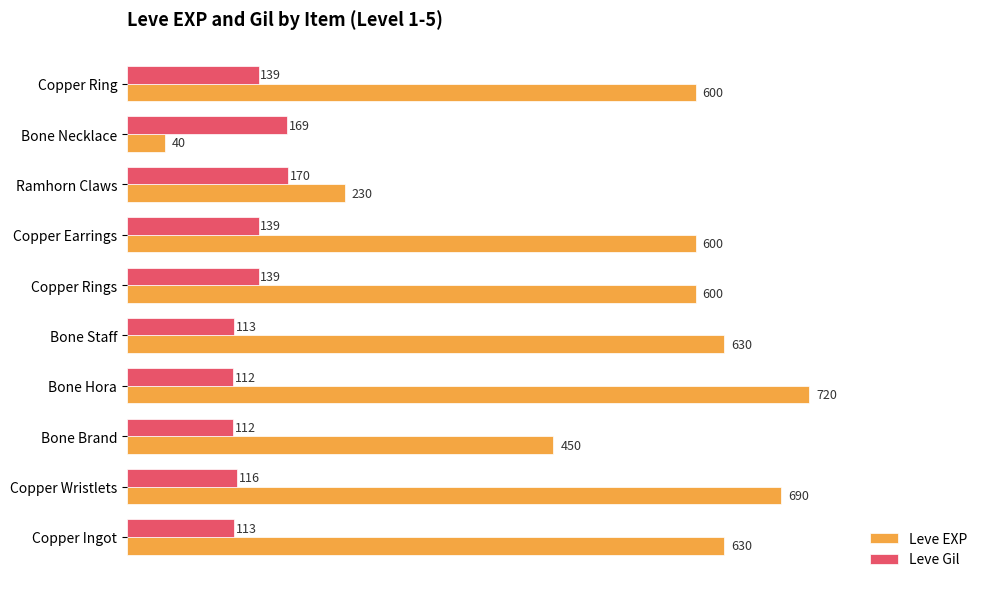

What is the spread (max minus min) of values at Bone Necklace?

129